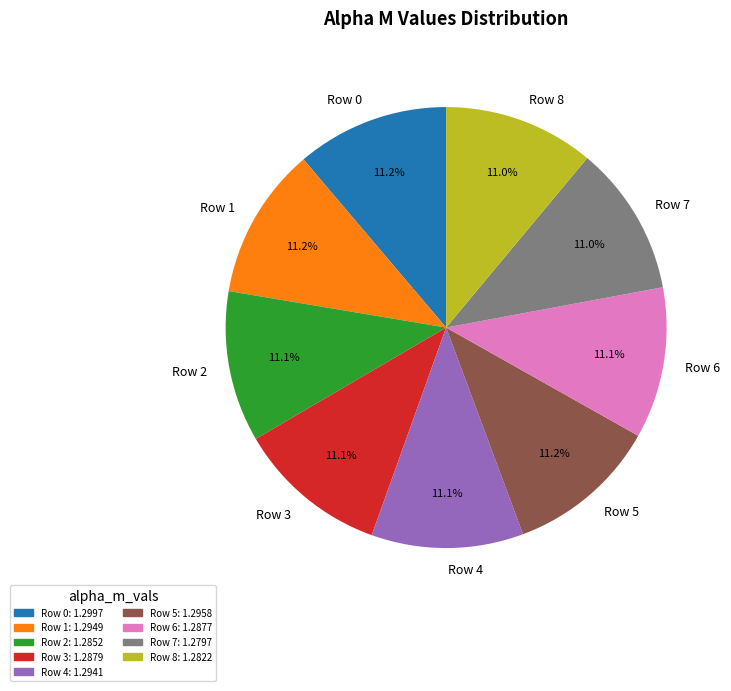

What is the ratio of the value at Row 4 to the value at Row 3?

1.0